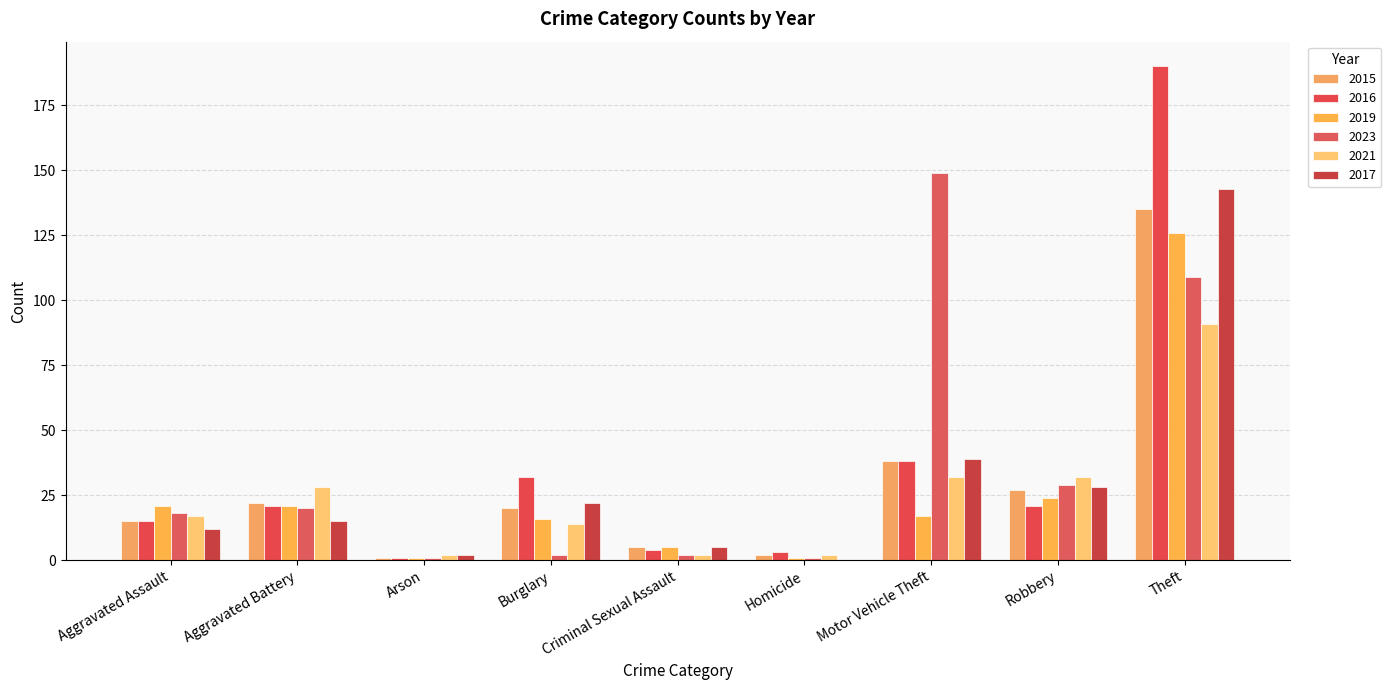

Which series has the largest range (max minus min)?

2016